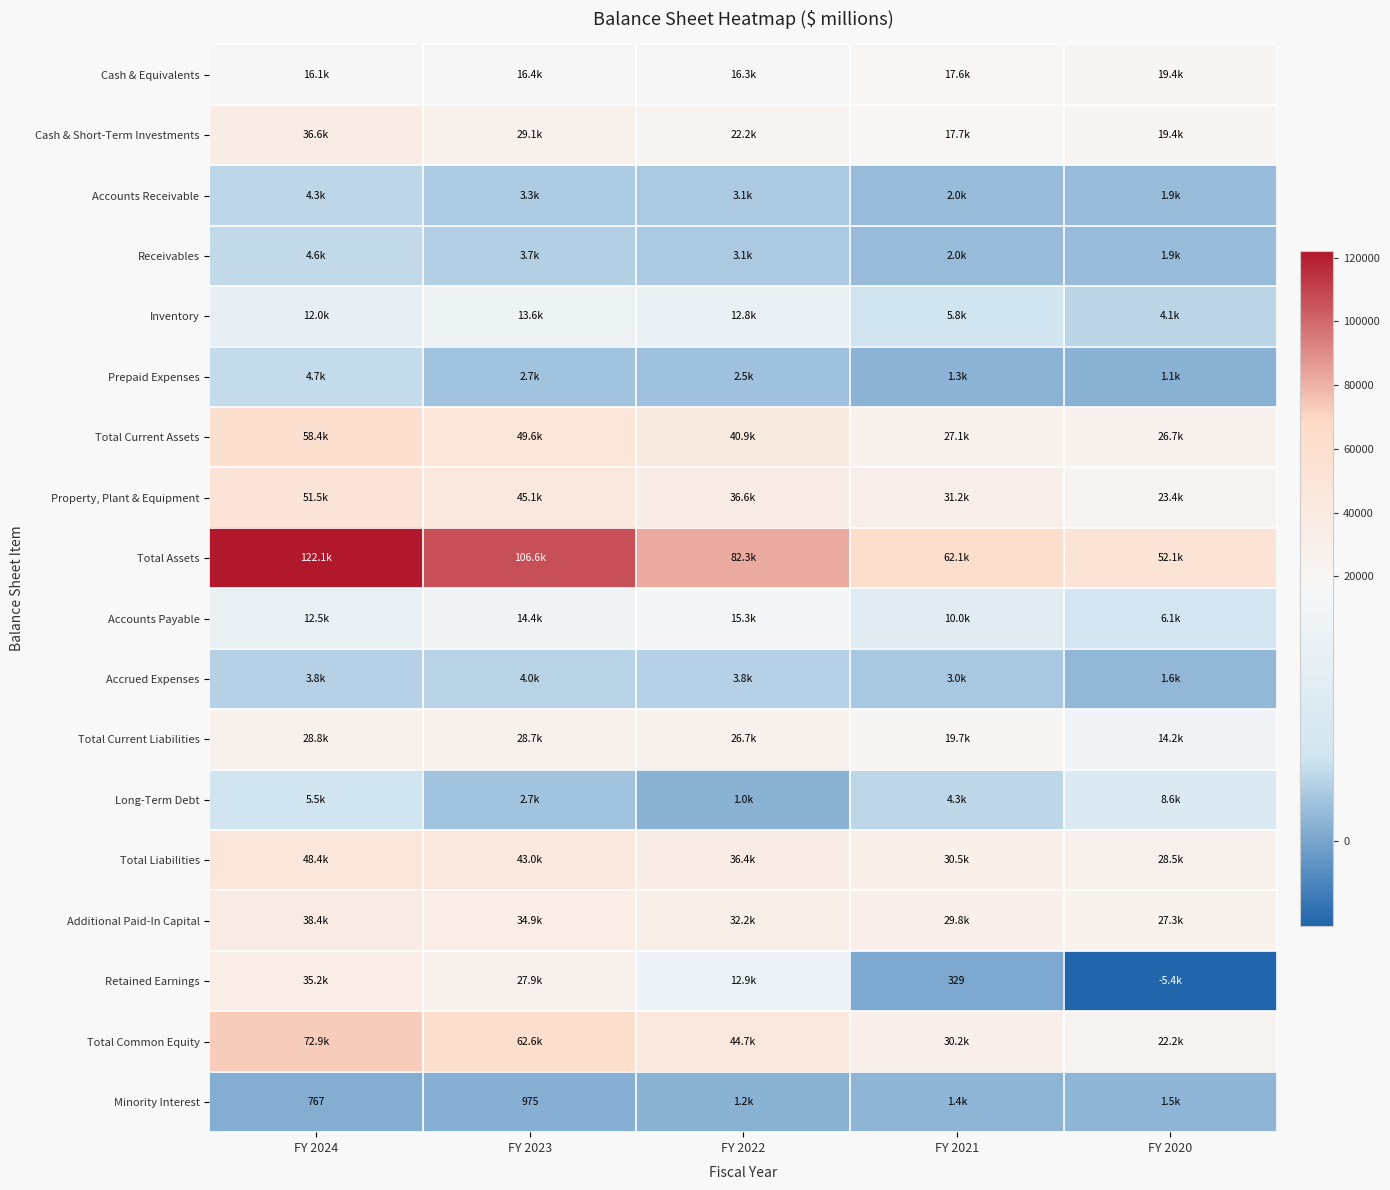

What is the difference between the maximum and second lowest values in the Accounts Payable series?

5230